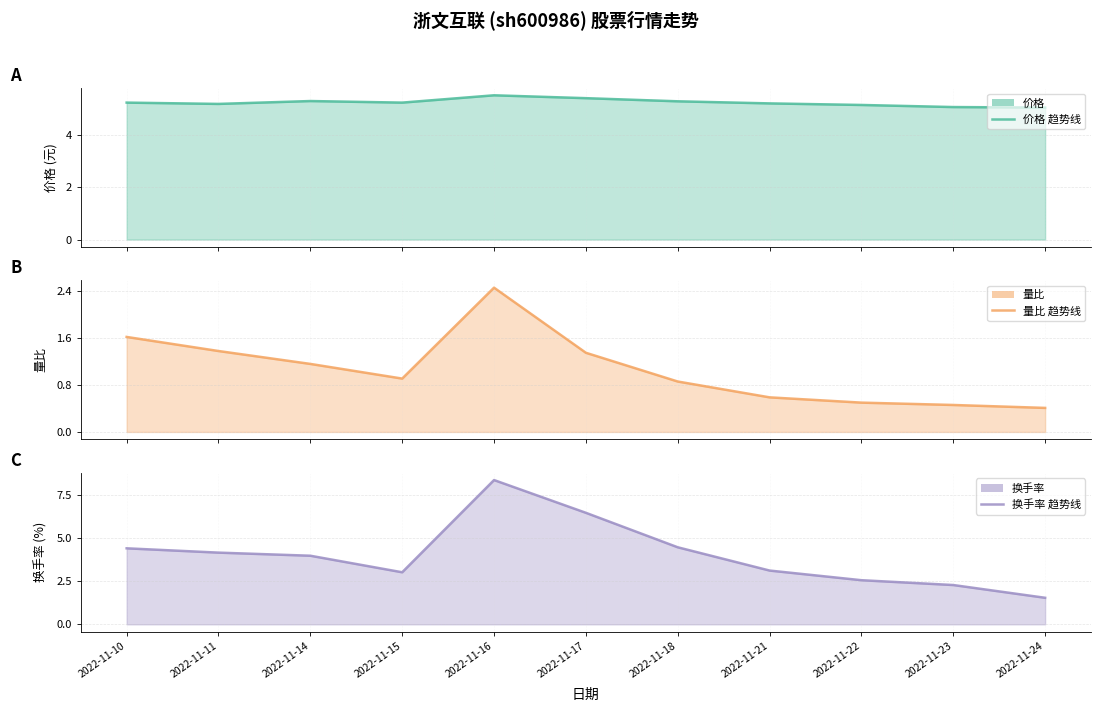

In 量比, how many points are higher than both neighbors (excluding endpoints)?

1